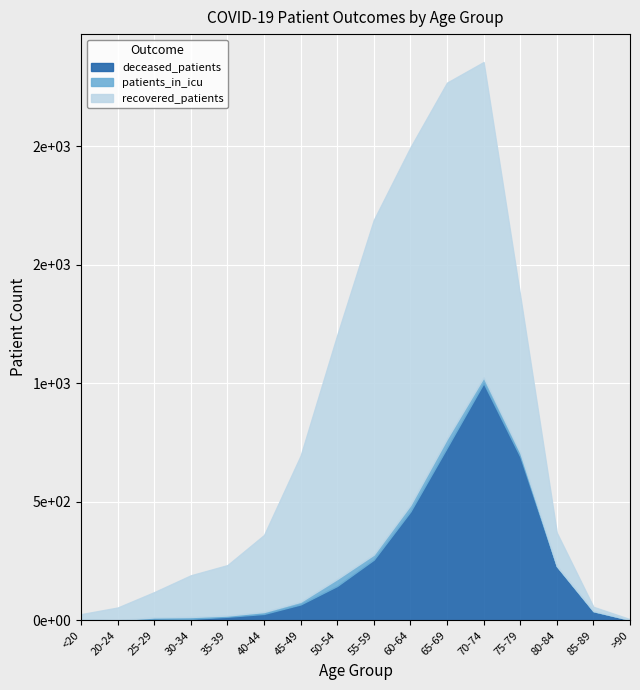

How many values in the recovered_patients series exceed 325?

7